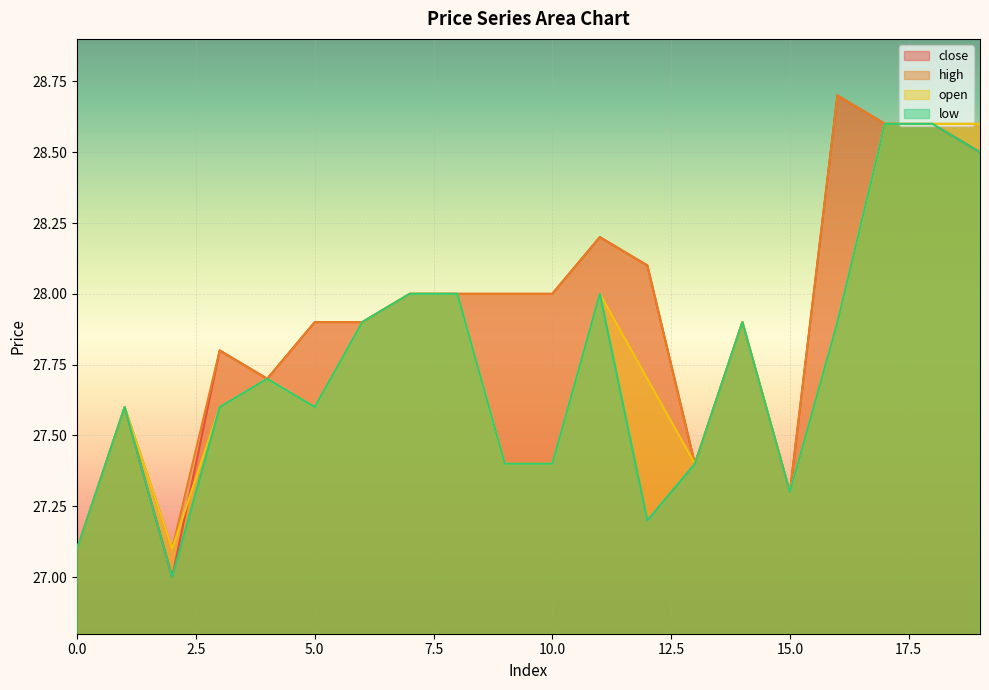

What is the maximum value shown in the chart?

28.7